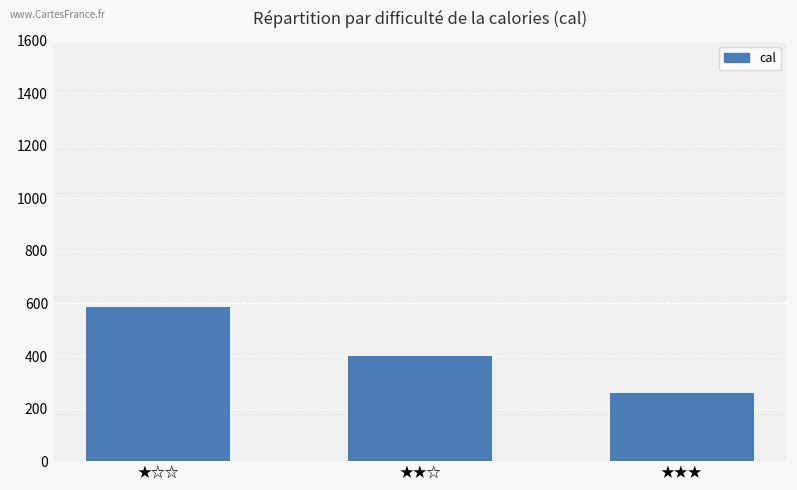

What is the label of the 3rd bar from the left?

★★★